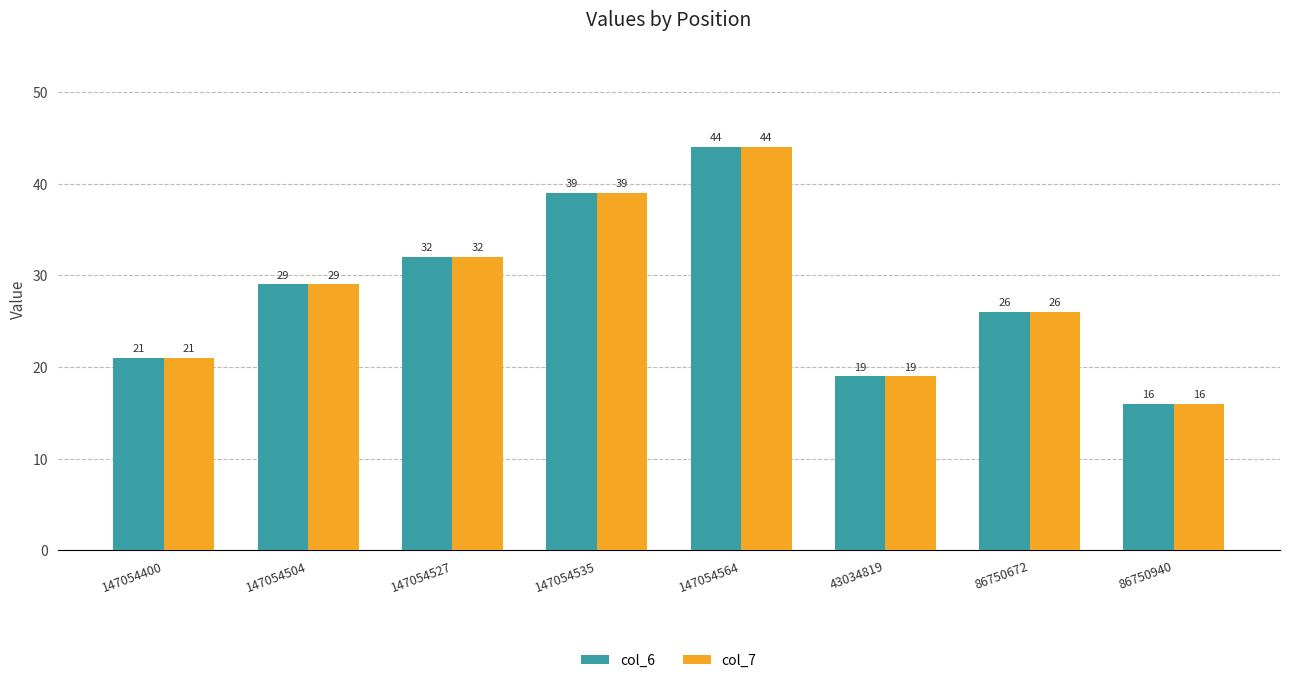

What is the difference between the second highest and second lowest values in the col_6 series?

20